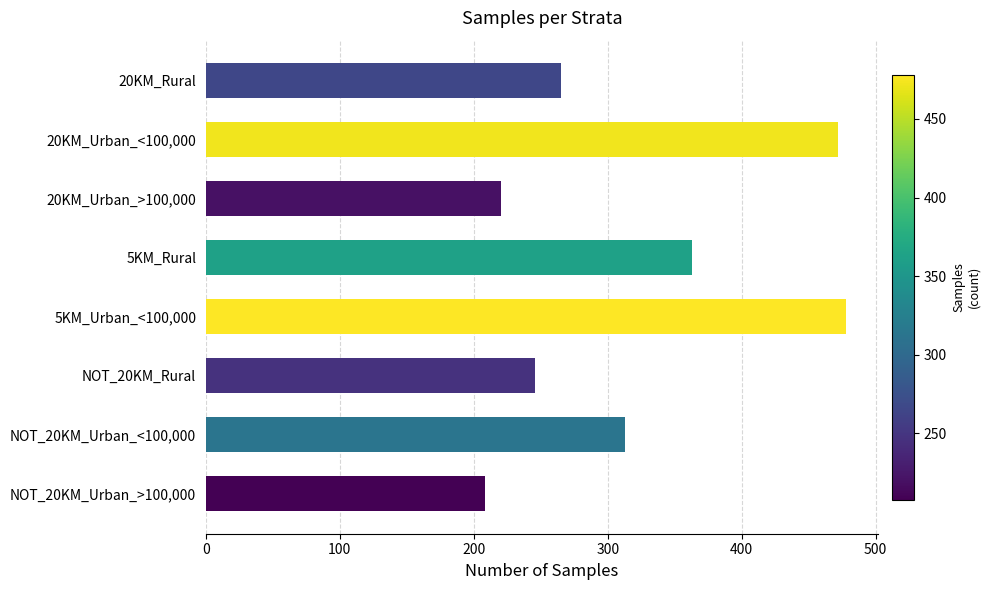

How many data points does each series have?

8